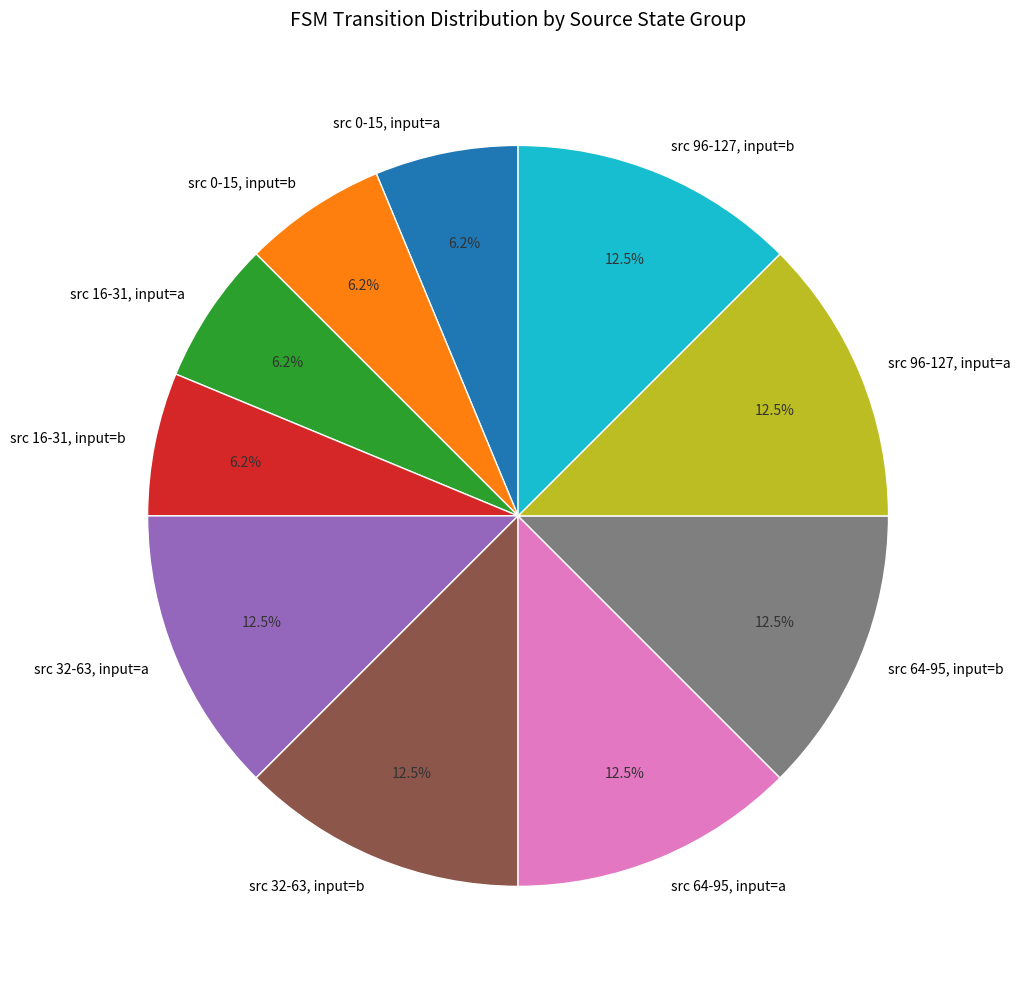

What is the ratio of the value at src 64-95, input=b to the value at src 16-31, input=b?

2.0